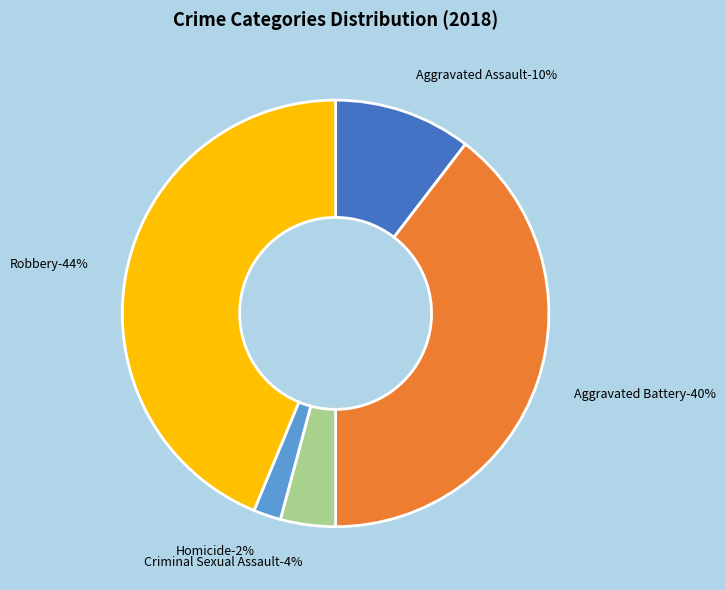

True or false: Aggravated Battery accounts for 48% of the total.

False